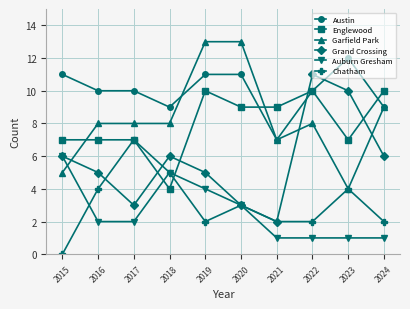

Is it true that Chatham equals 1 at 2016?

False